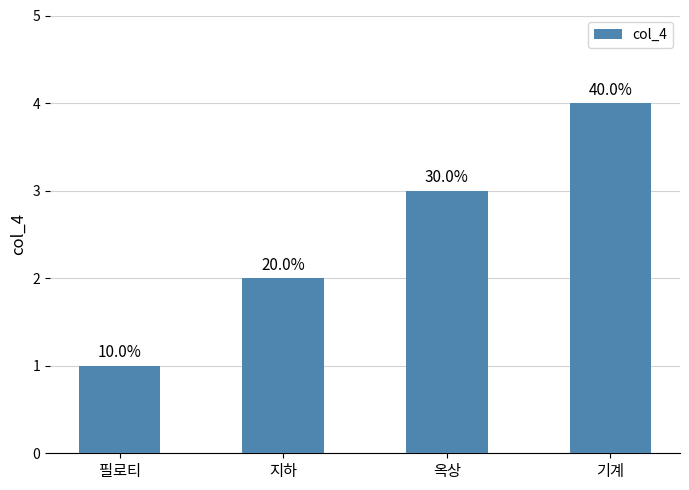

Rank the categories by value from lowest to highest.

필로티, 지하, 옥상, 기계